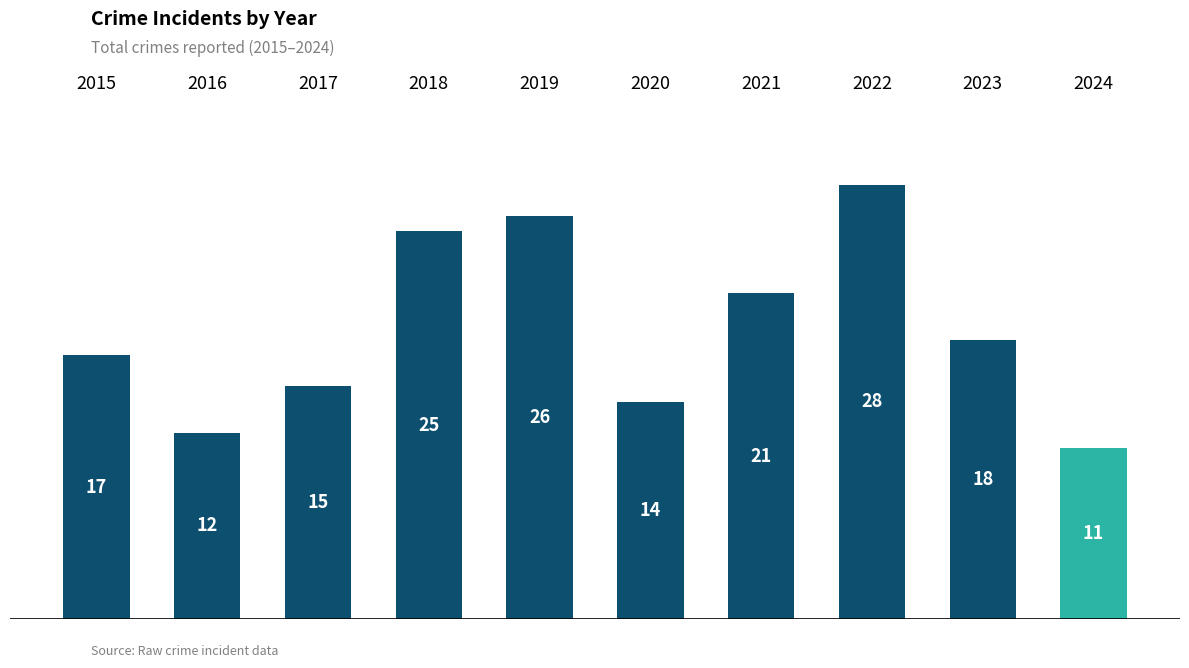

Rank the categories by value from lowest to highest.

2024, 2016, 2020, 2017, 2015, 2023, 2021, 2018, 2019, 2022